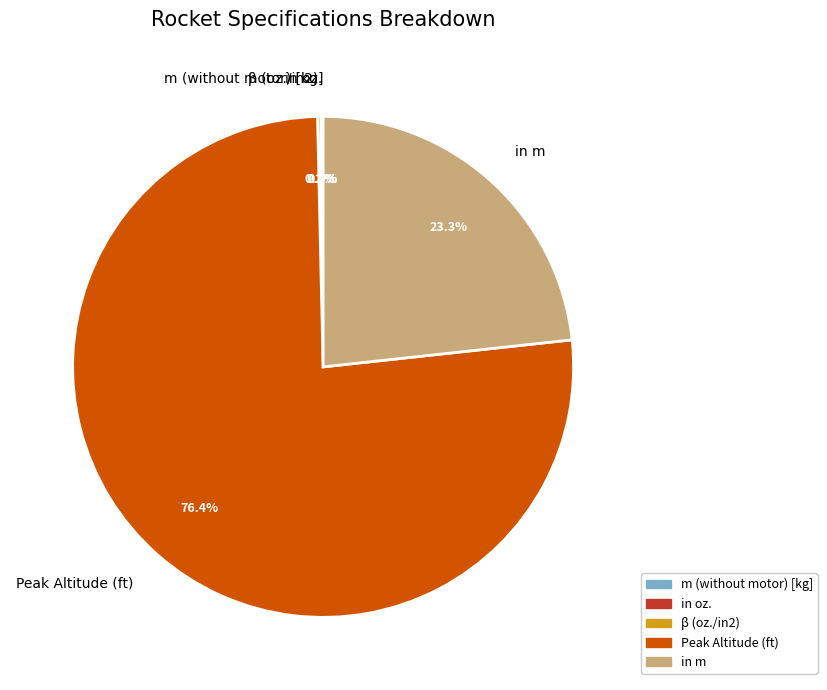

Which slice is the largest?

Peak Altitude (ft)